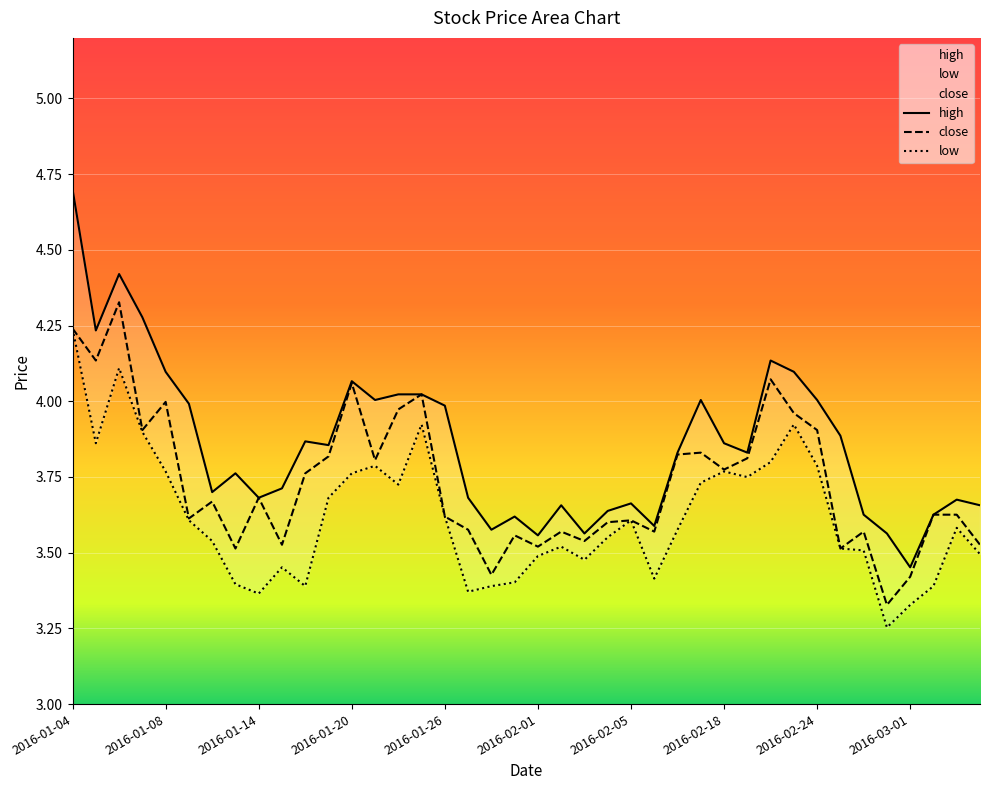

How many interior local valleys does the high series have?

11